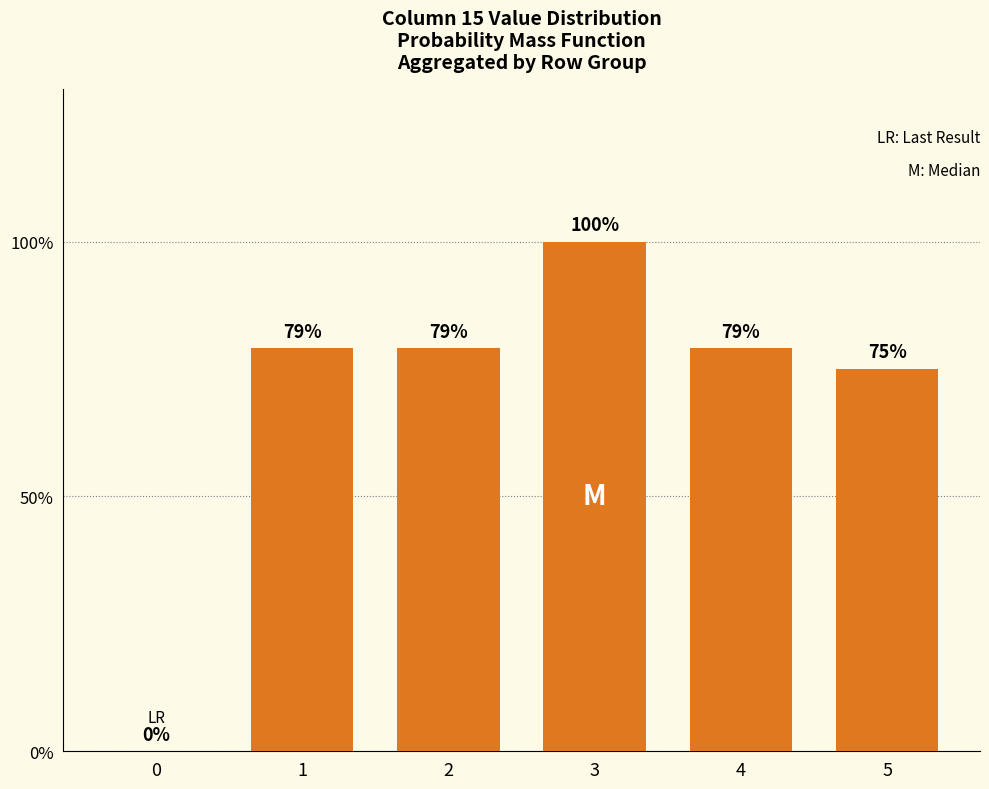

The value at 4 is 125.9. True or false?

False